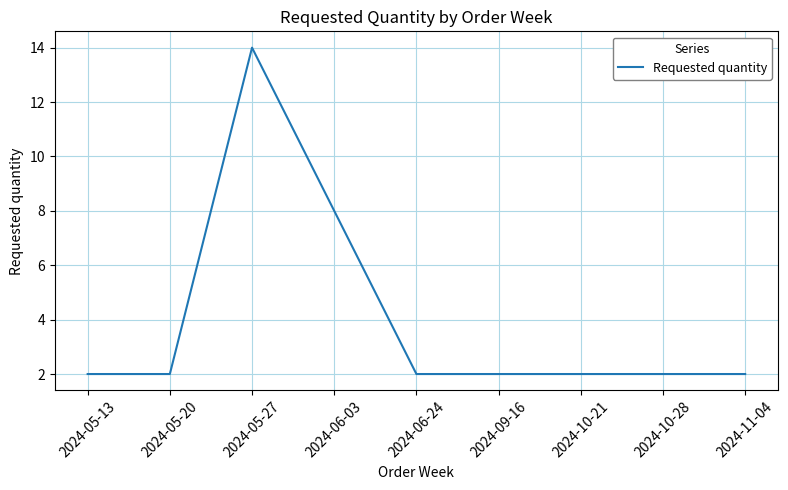

The chart shows a value of 2 at 2024-10-28. True or false?

True